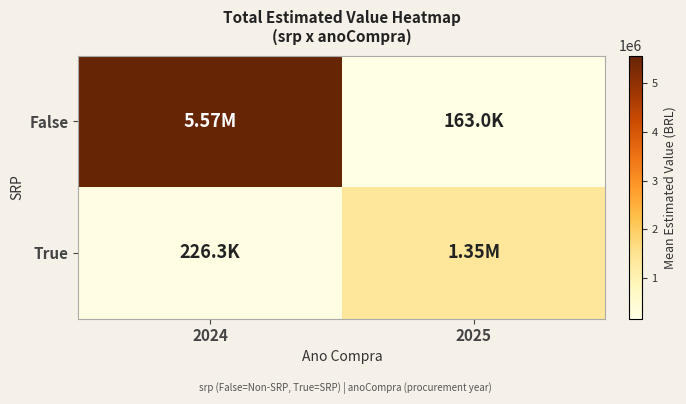

What is the total value across all series at 2024?

5794384.0